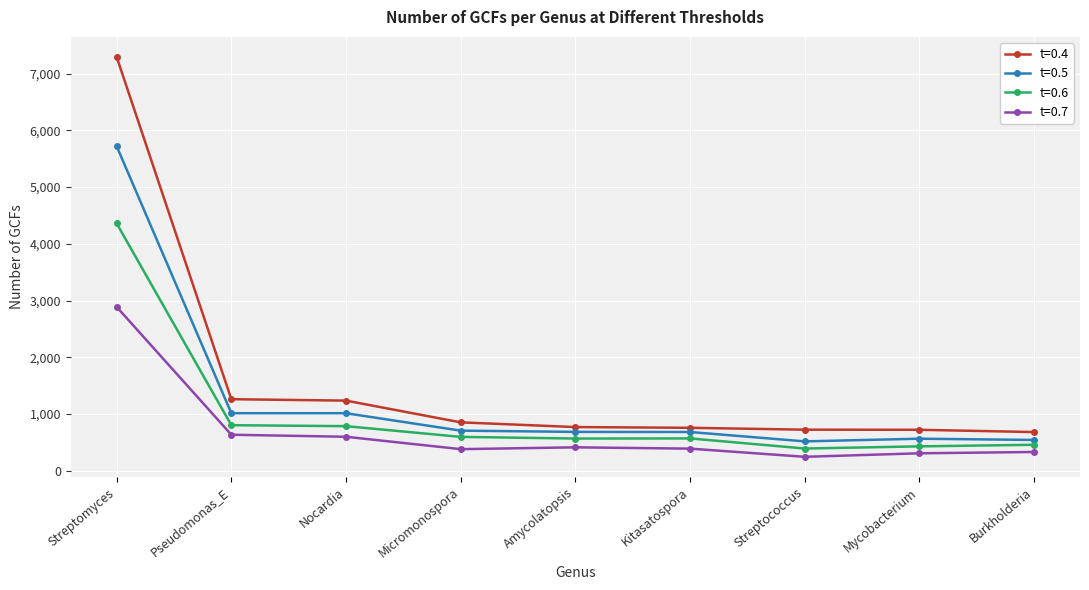

Rank the series by their maximum value, from highest to lowest.

t=0.4, t=0.5, t=0.6, t=0.7